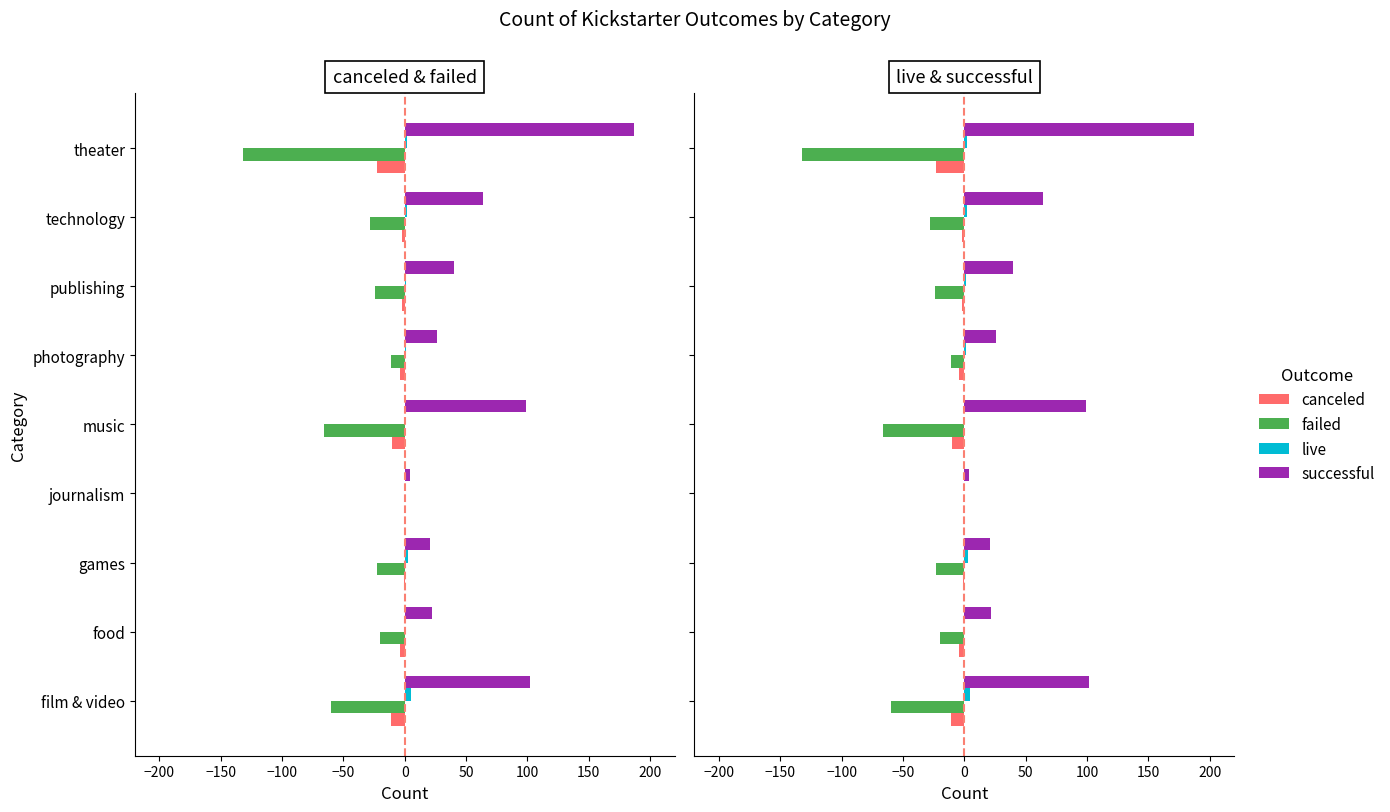

Between film & video and journalism, which series saw the biggest shift?

successful